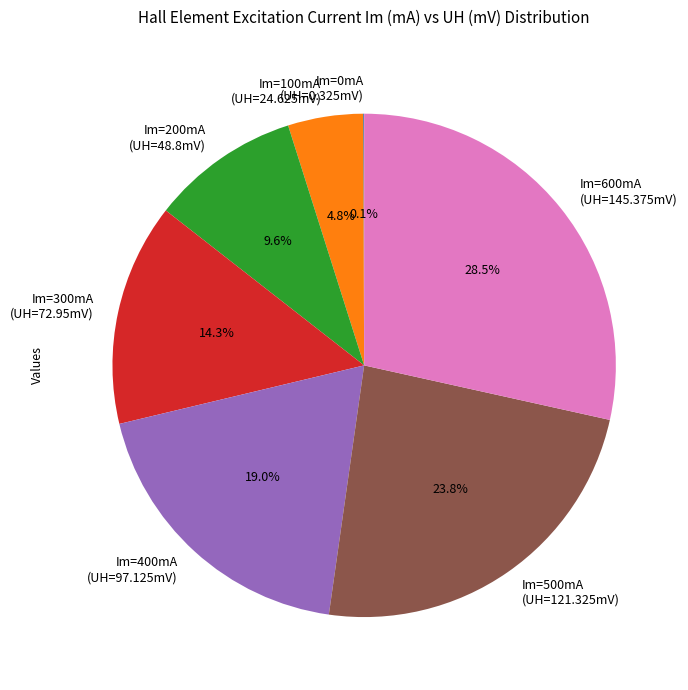

Between Im=500mA (UH=121.325mV) and Im=100mA (UH=24.625mV), which is larger?

Im=500mA (UH=121.325mV)